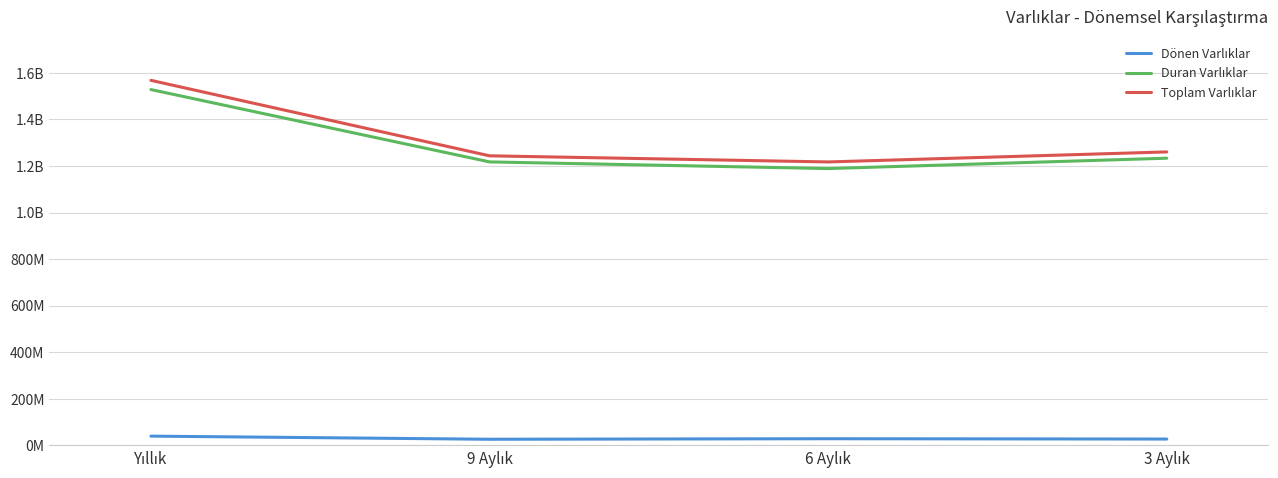

What is the average value of the Duran Varlıklar series?

1291839625